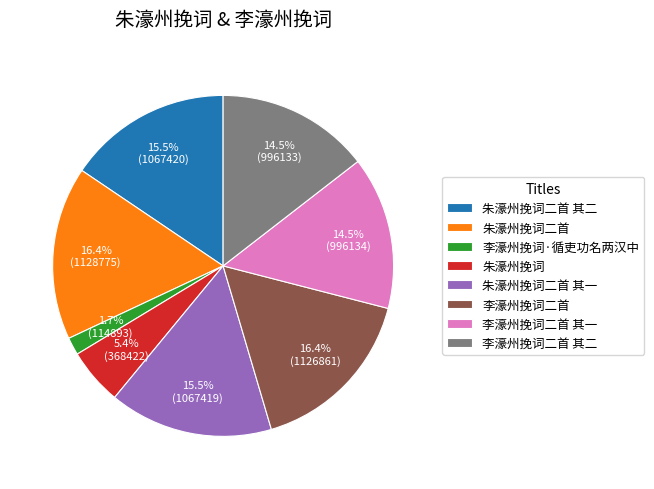

True or false: 李濠州挽词二首 其一 accounts for 29% of the total.

False